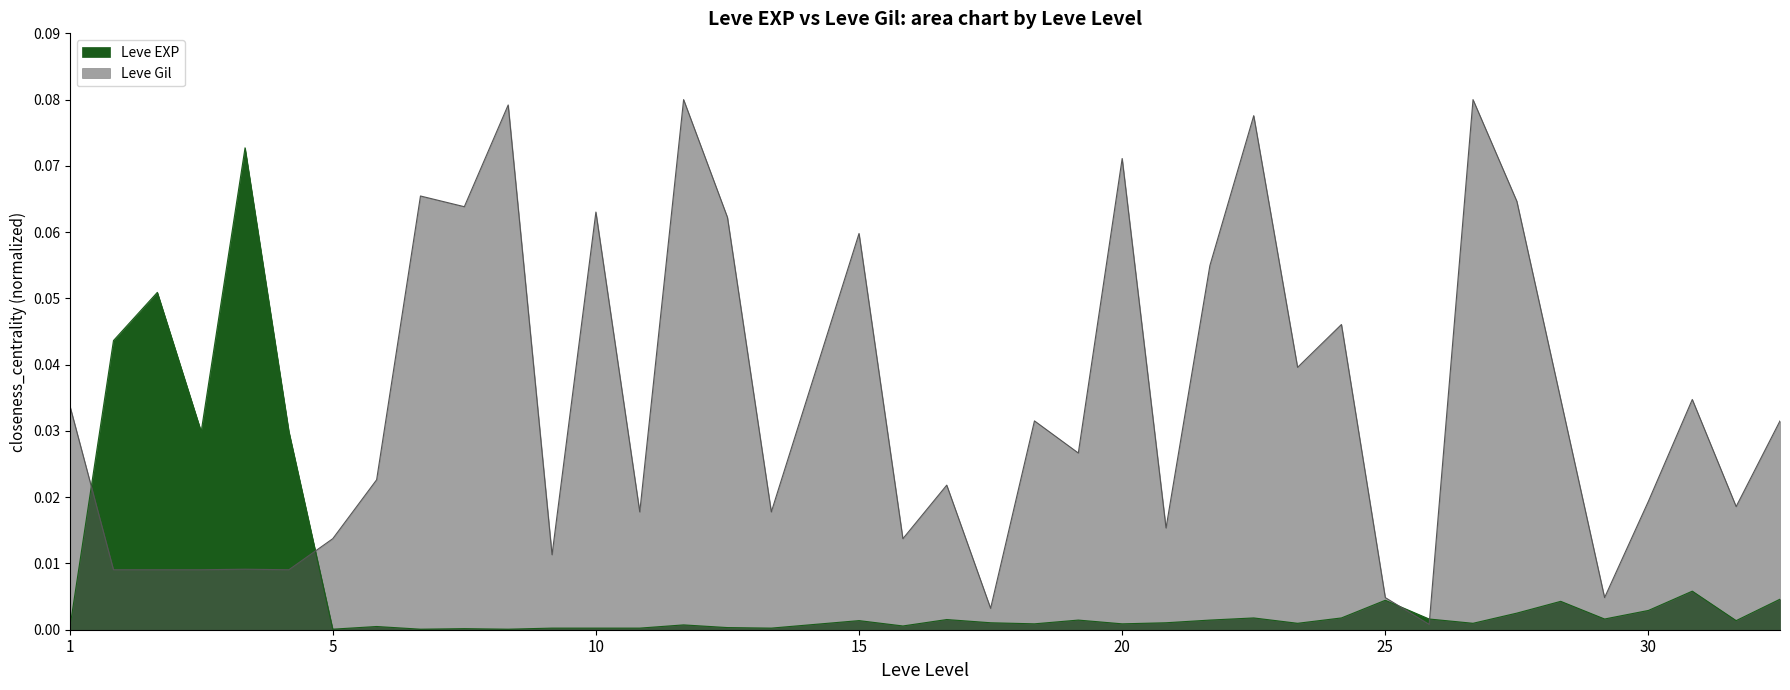

Which series ends up on top after the final intersection of Leve EXP and Leve Gil?

Leve Gil